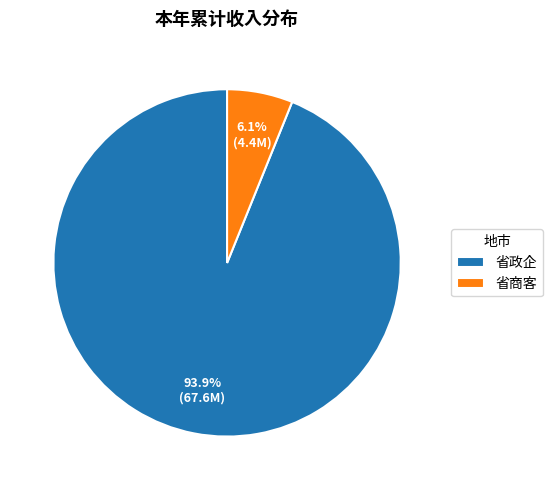

True or false: 省政企 accounts for 99% of the total.

False